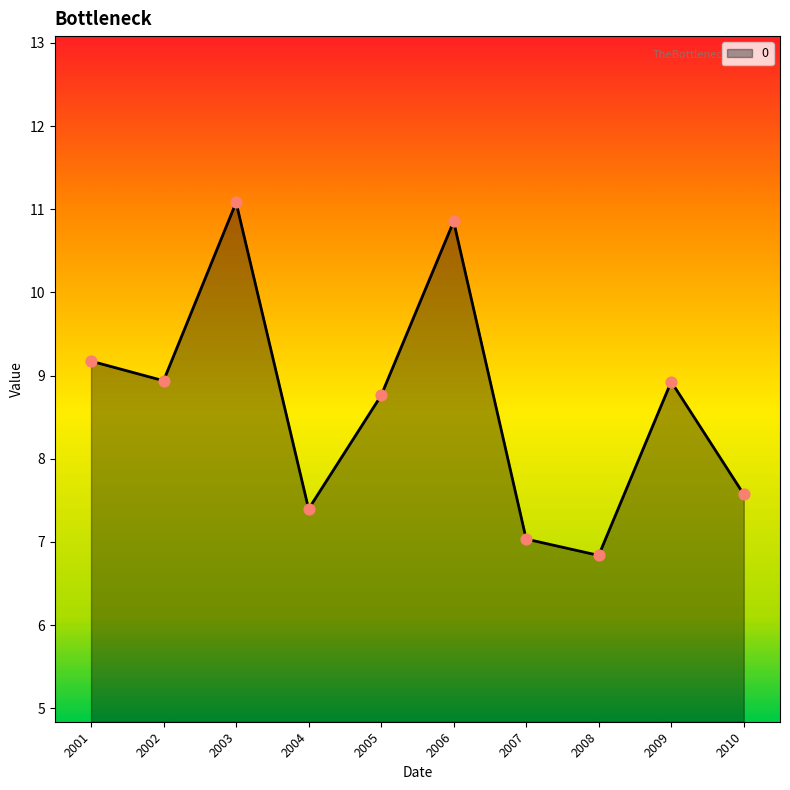

Between 2010 and 2001, which is larger?

2001